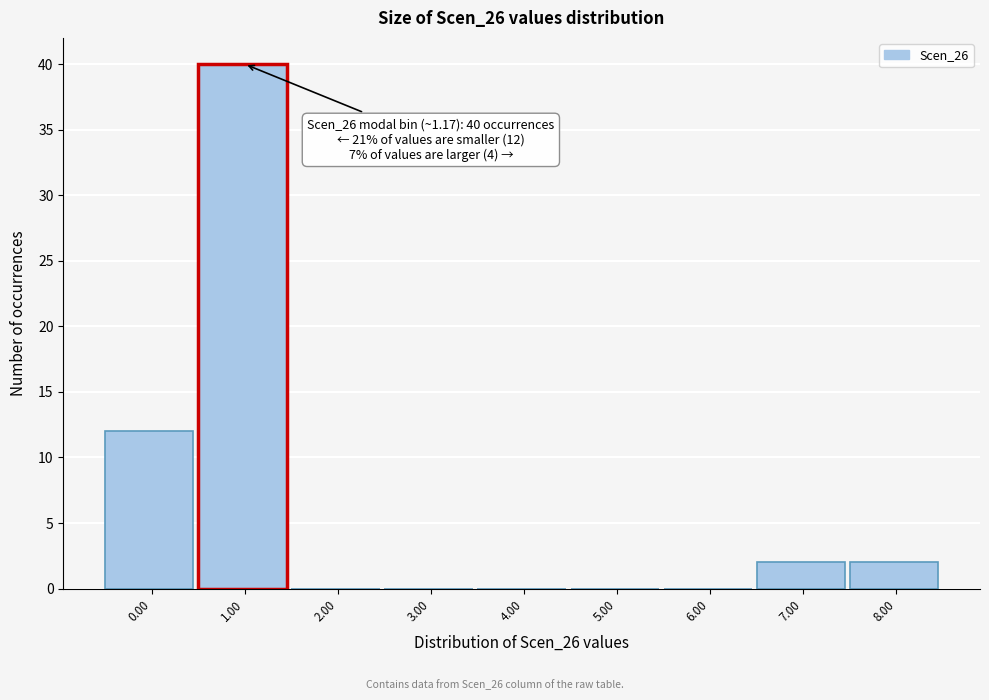

Reading right to left, extract all data points from this chart.

8.00=2	7.00=2	6.00=0	5.00=0	4.00=0	3.00=0	2.00=0	1.00=40	0.00=12